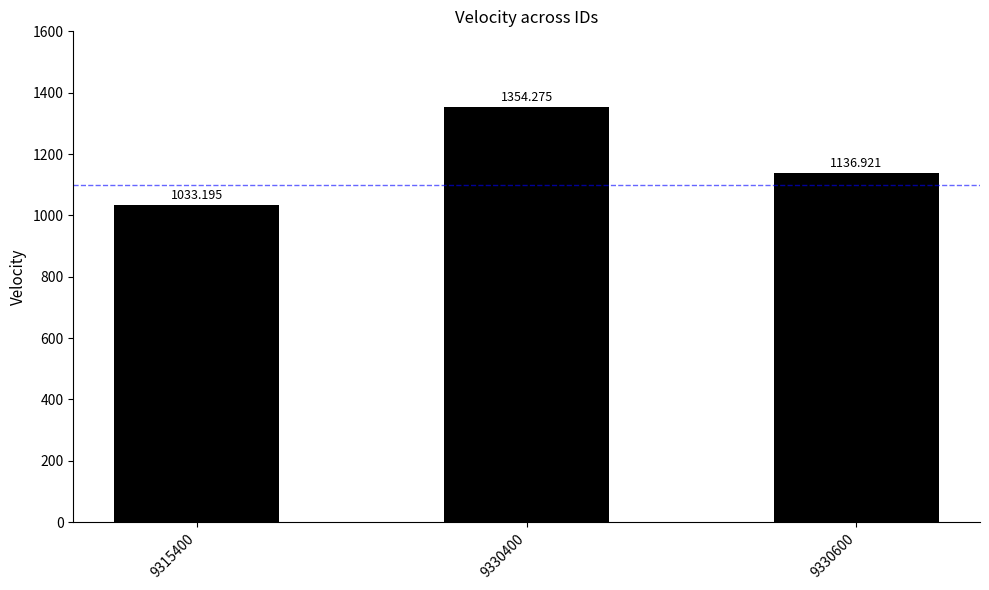

The value at 9330600 is 680.7. True or false?

False